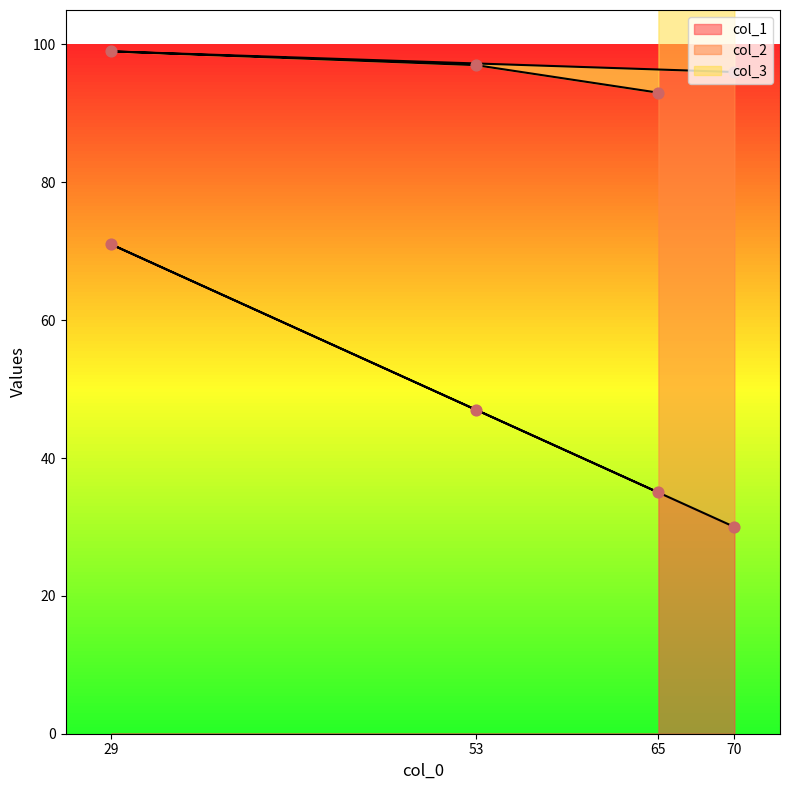

Which series has the largest Y range (max minus min)?

col_1